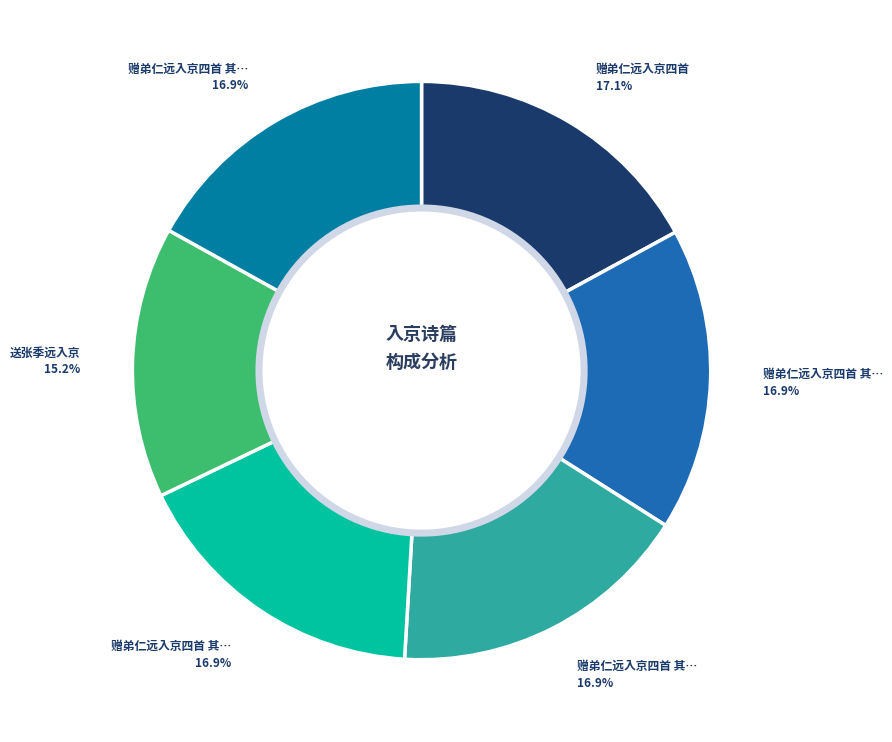

Is there any slice that represents more than half of the pie?

No